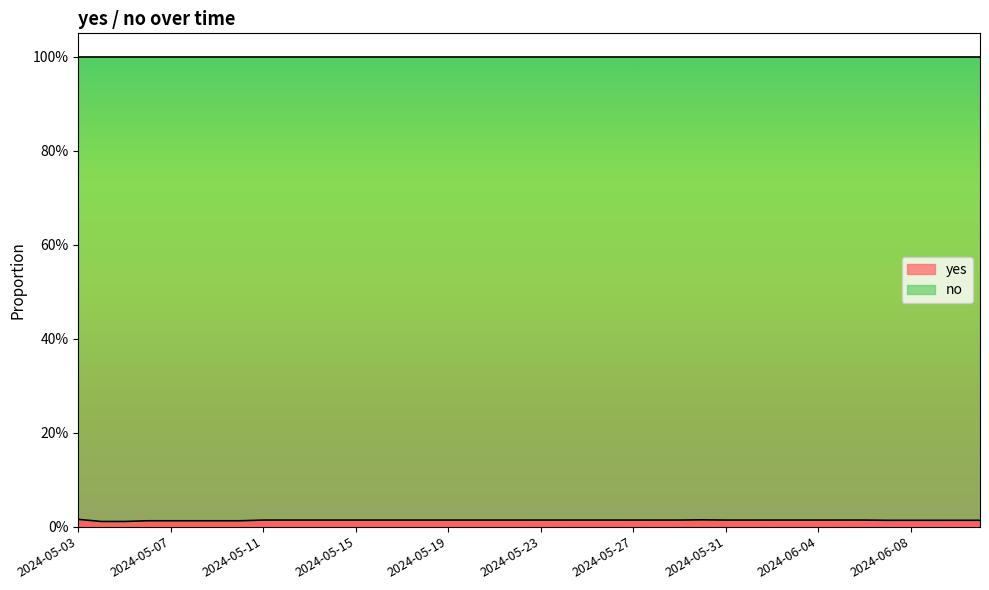

What is the label of the 25th point from the left?

2024-05-27